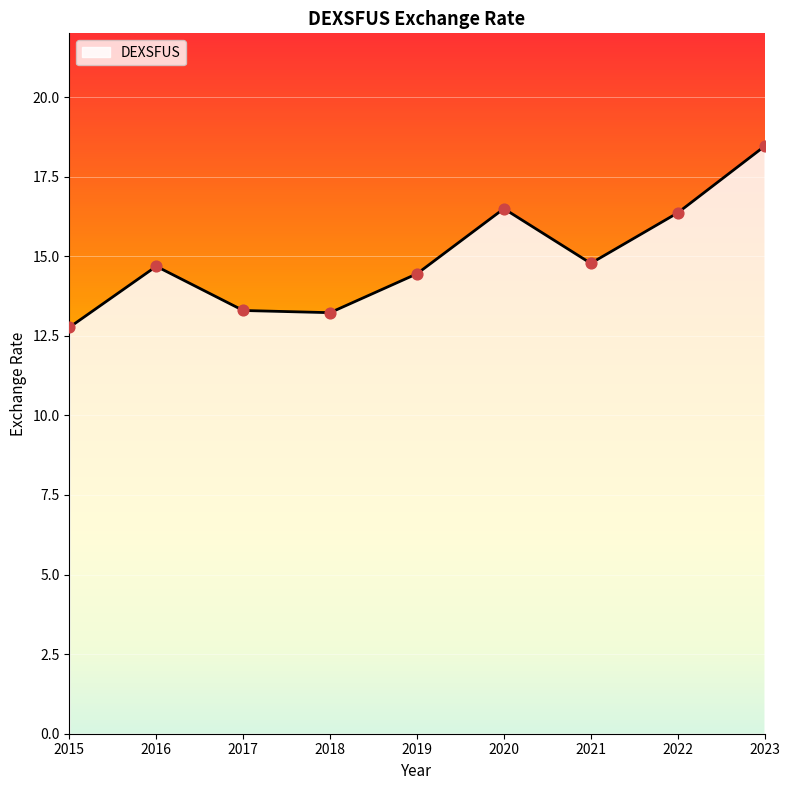

Approximately how many times larger is the value at 2017 compared to 2015?

1.0